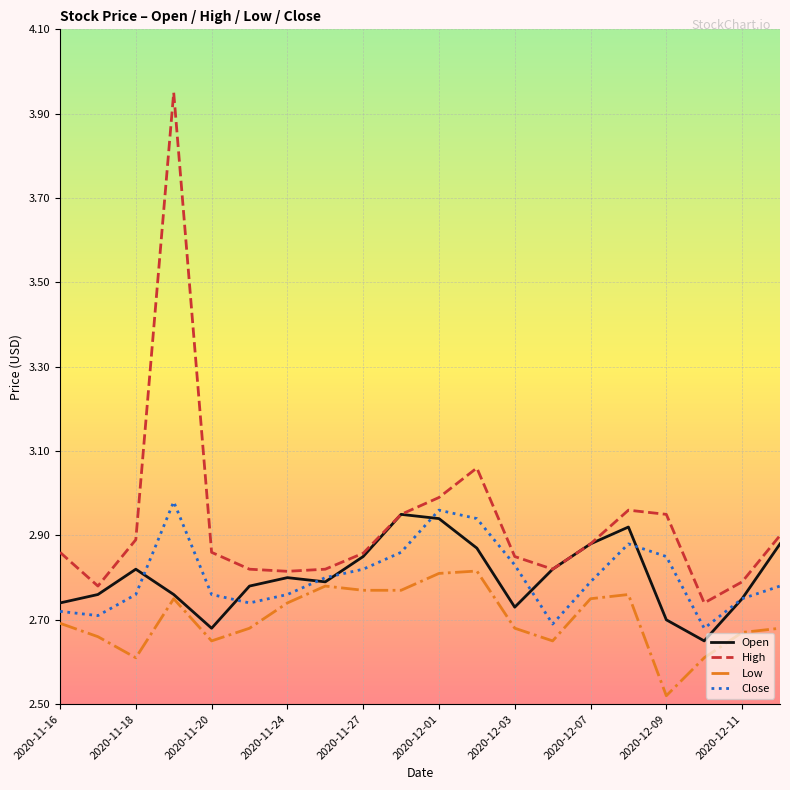

Which series has the largest total across all categories?

High